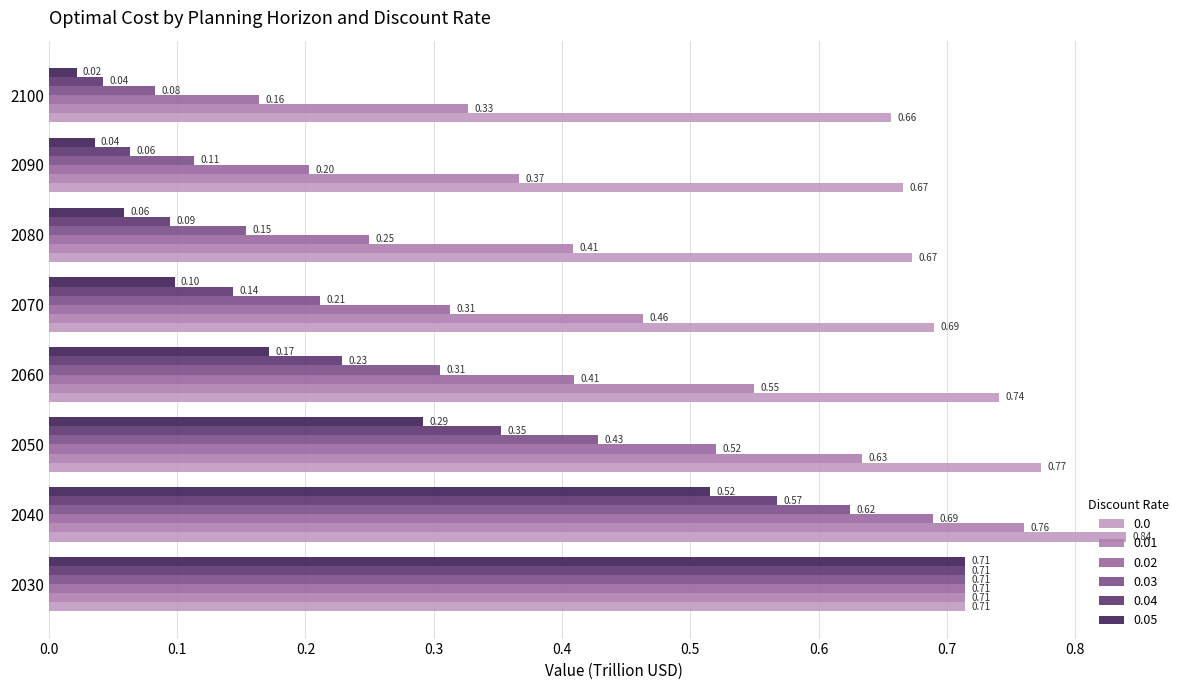

At which category is the sum across all series the highest?

2030